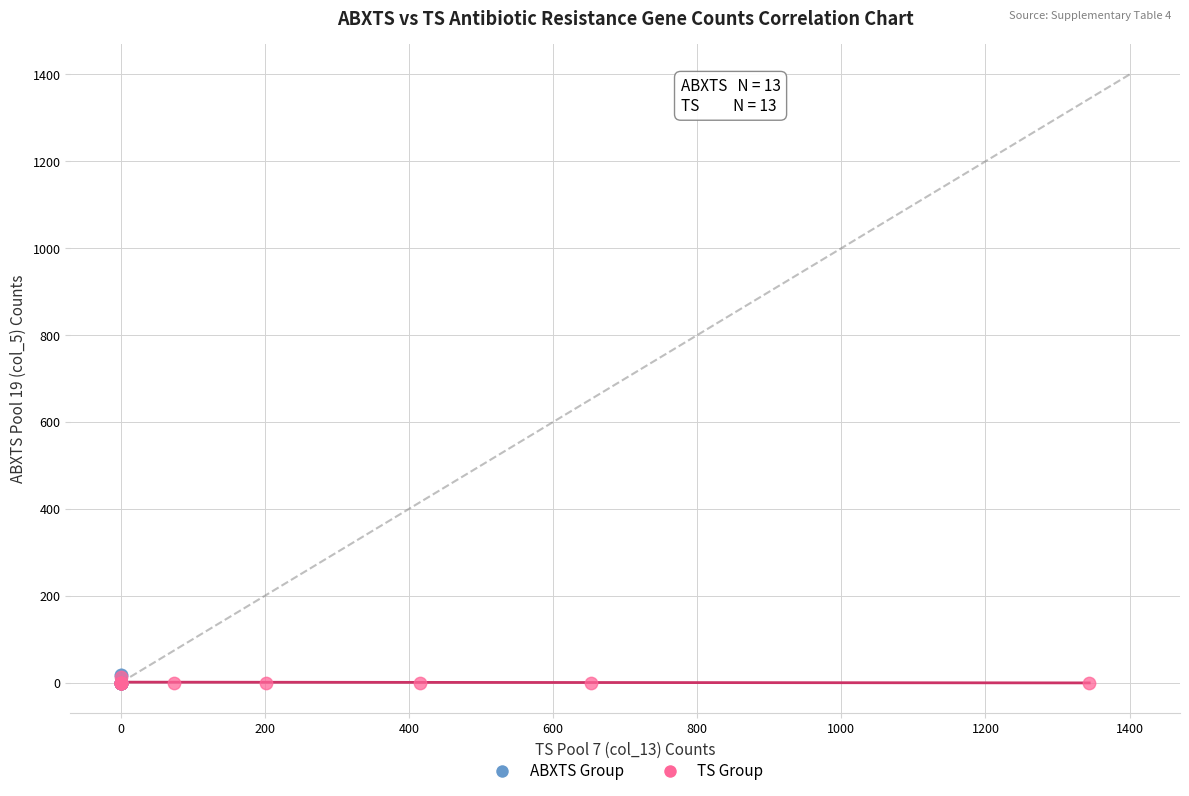

Which series has the largest Y range (max minus min)?

ABXTS Group